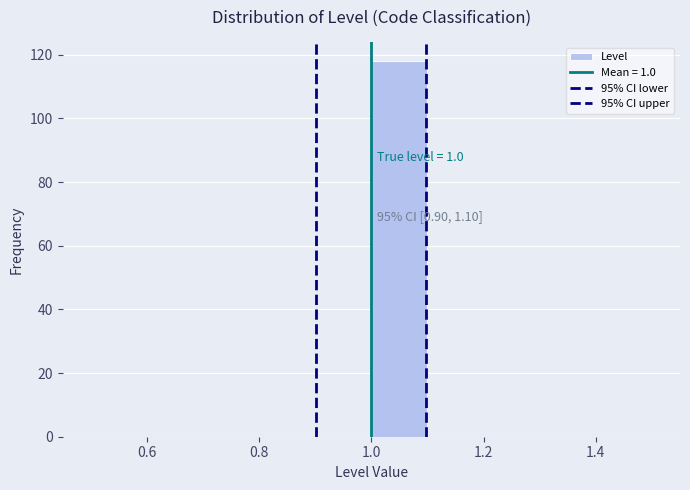

Over which range of the x-axis is the bar tallest?

1.0 to 1.1